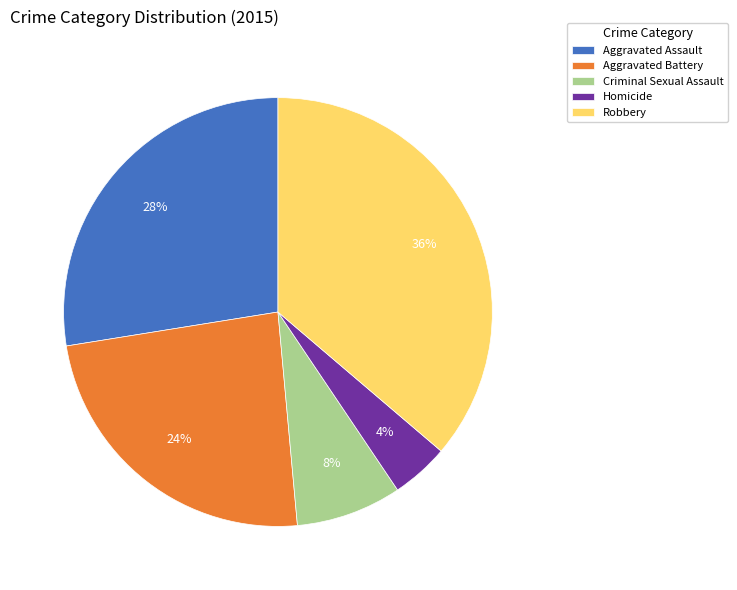

Does Aggravated Battery account for over 50% of the chart?

No